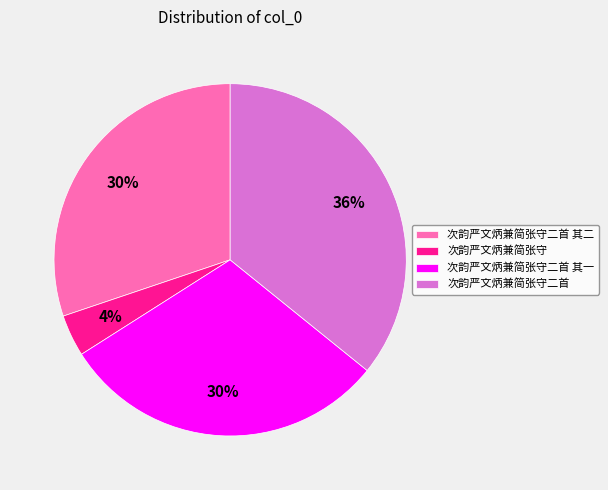

To the nearest percent, what percentage of the pie is 次韵严文炳兼简张守?

4%